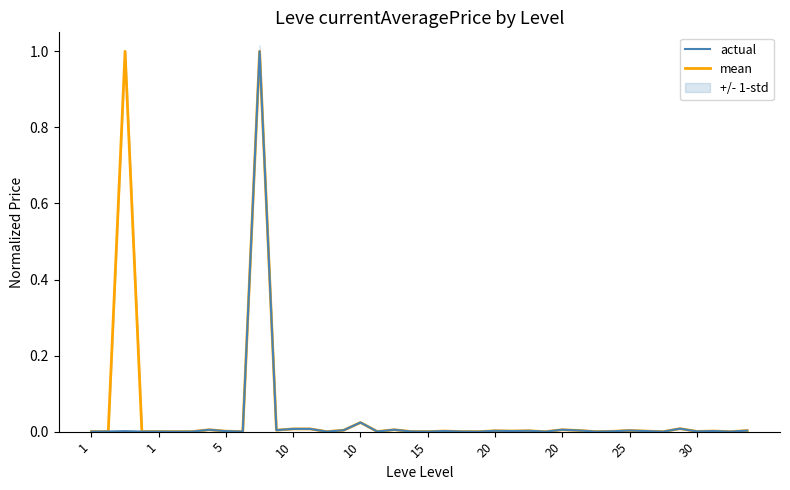

Reading left to right, extract all data points from this chart.

mean: 0.0	0.0	1.0	0.0	0.0	0.0	0.0	0.0	0.0	0.0	1.0	0.0	0.0	0.0	0.0	0.0	0.0	0.0	0.0	0.0	0.0	0.0	0.0	0.0	0.0	0.0	0.0	0.0	0.0	0.0	0.0	0.0	0.0	0.0	0.0	0.0	0.0	0.0	0.0	0.0
actual: 0.0	0.0	0.0	0.0	0.0	0.0	0.0	0.0	0.0	0.0	1.0	0.0	0.0	0.0	0.0	0.0	0.0	0.0	0.0	0.0	0.0	0.0	0.0	0.0	0.0	0.0	0.0	0.0	0.0	0.0	0.0	0.0	0.0	0.0	0.0	0.0	0.0	0.0	0.0	0.0